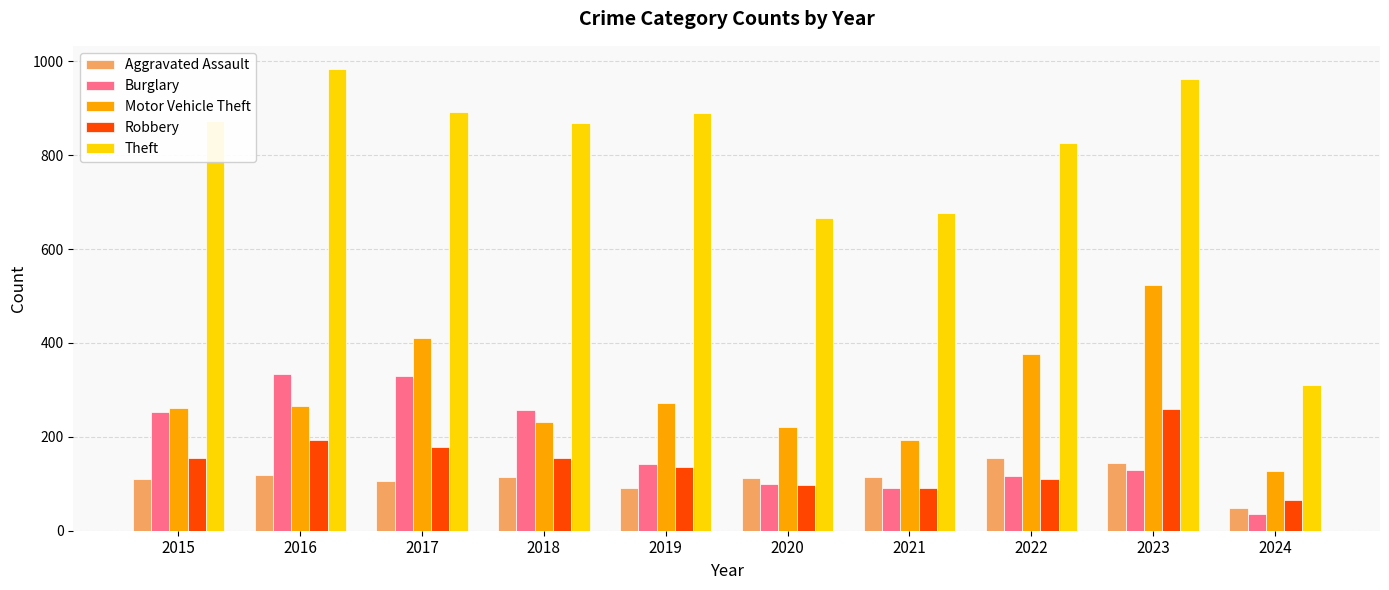

What is the approximate value of Theft at 2024?

310